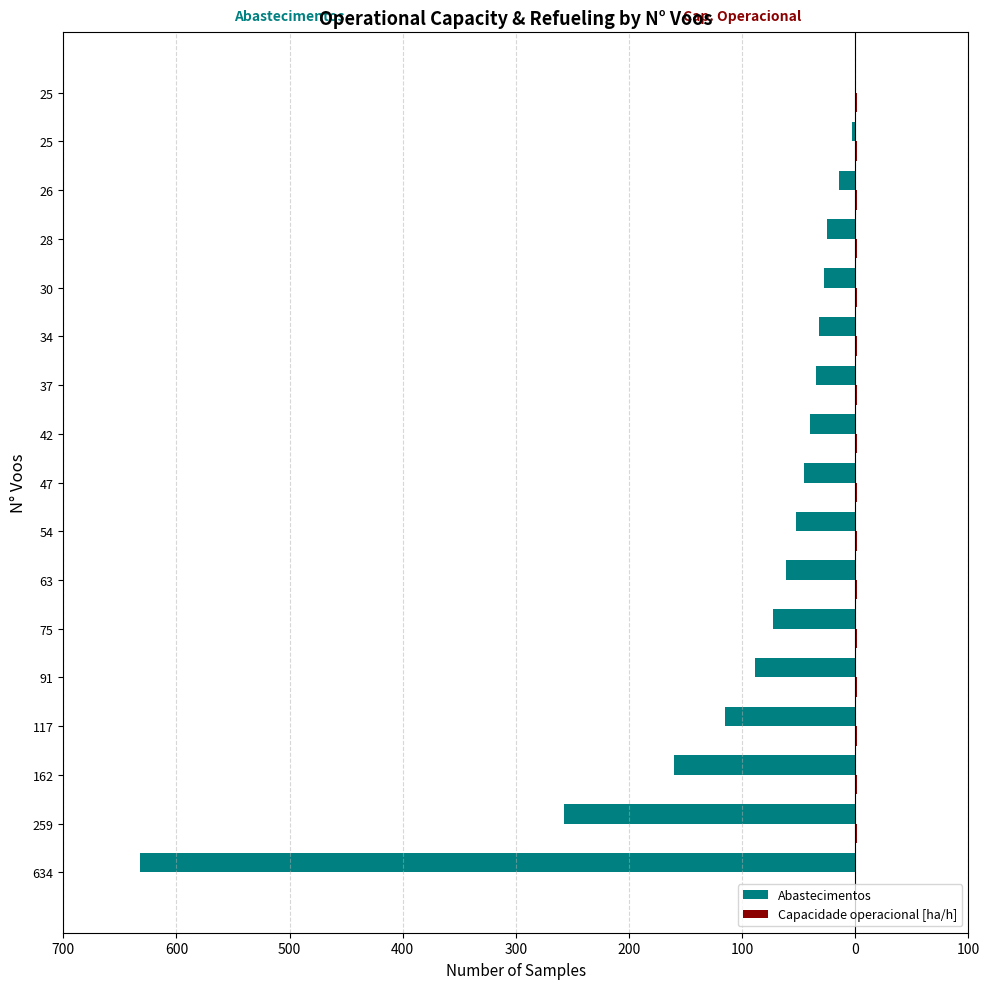

What are all the series names shown in the legend?

Abastecimentos, Capacidade operacional [ha/h]